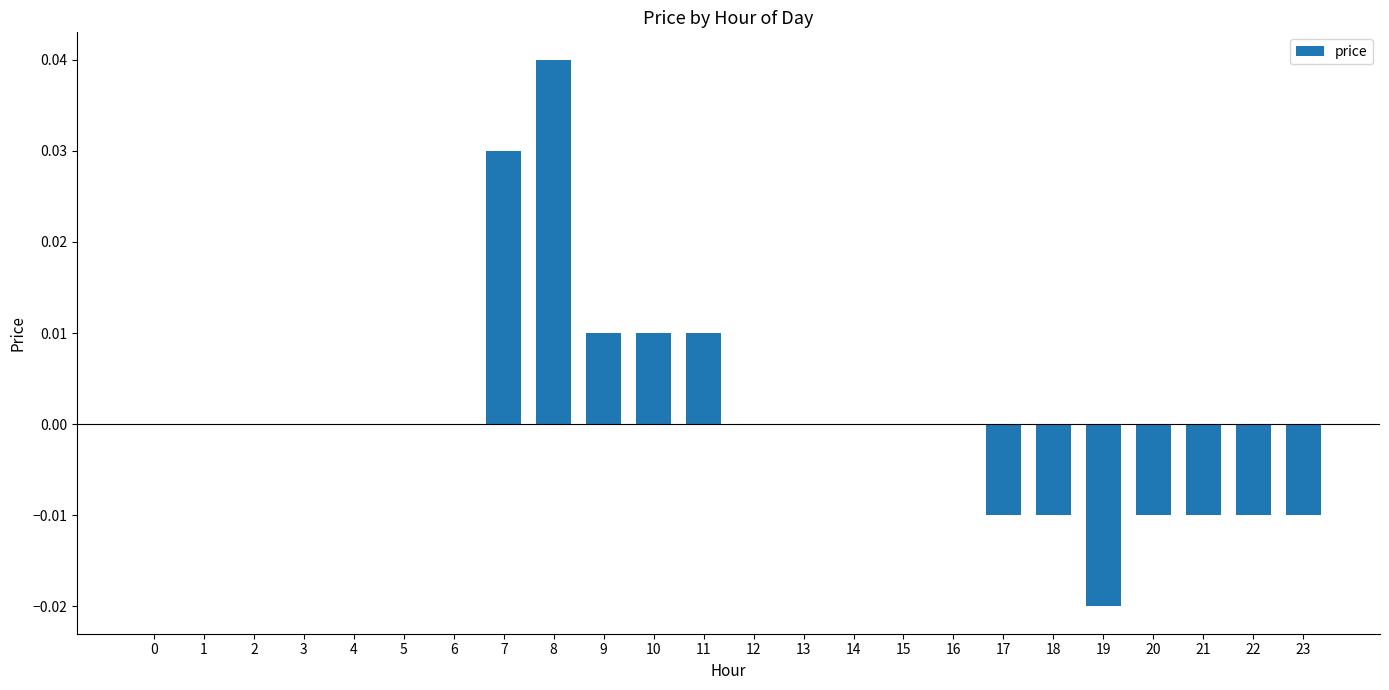

Are the bars horizontal?

No